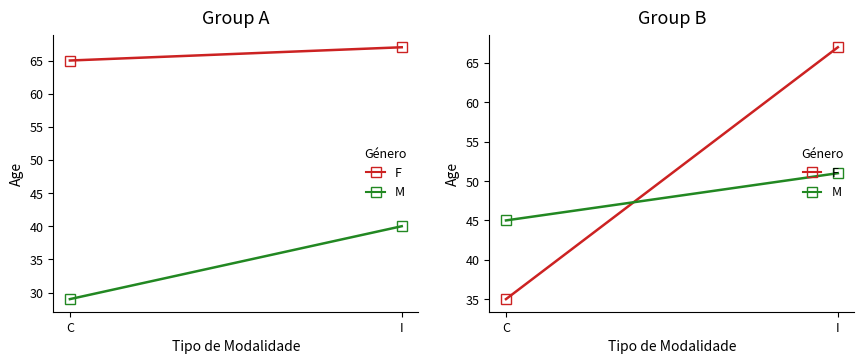

Rank the series at I from lowest to highest value.

M, F